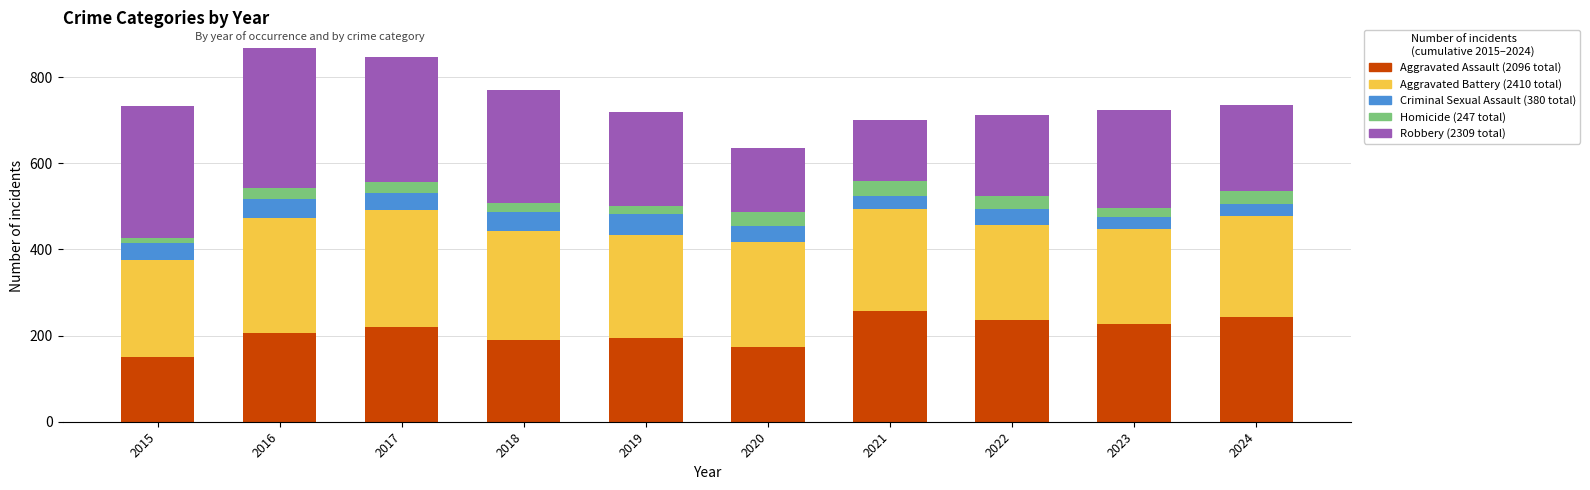

What is the total value across all series at 2017?

847